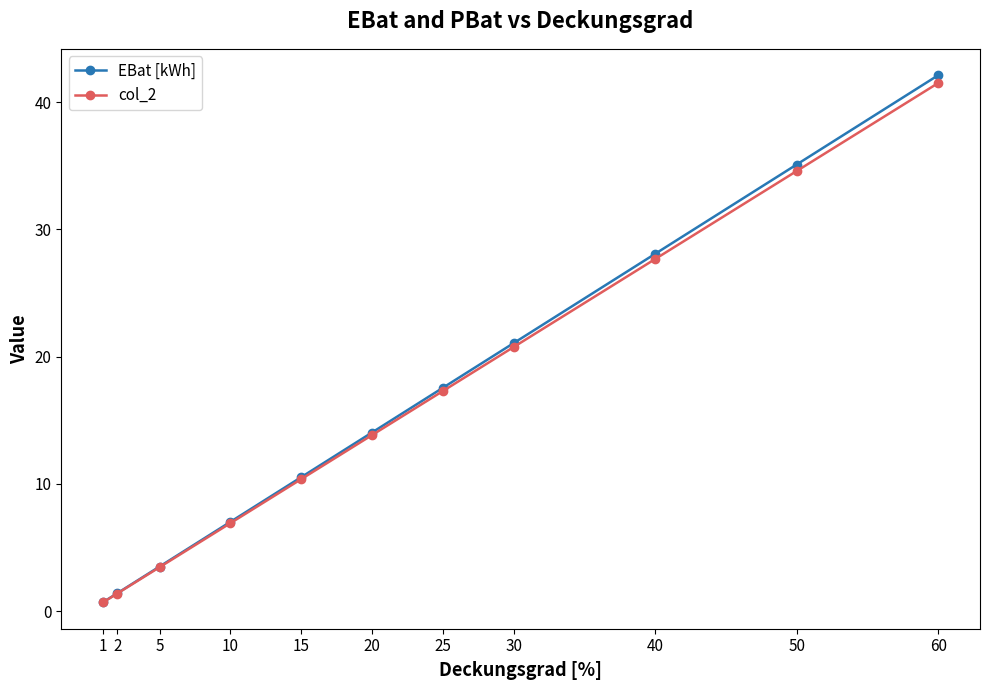

The EBat [kWh] series shows 39.4 at 40. True or false?

False